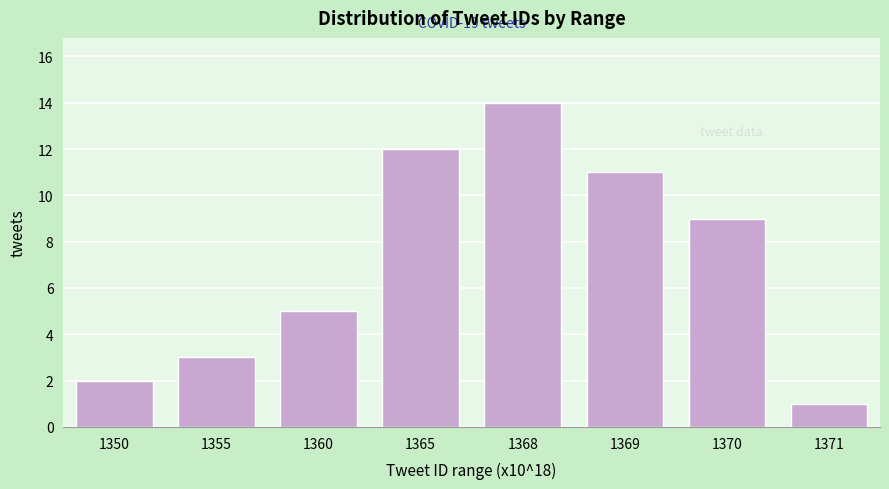

Reading left to right, list all the values displayed in this chart.

2	3	5	12	14	11	9	1